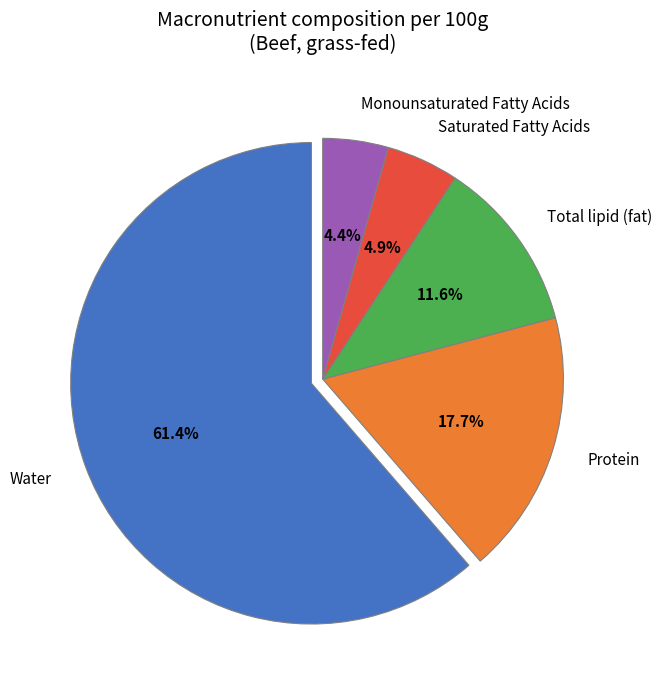

Between Total lipid (fat) and Protein, which is larger?

Protein